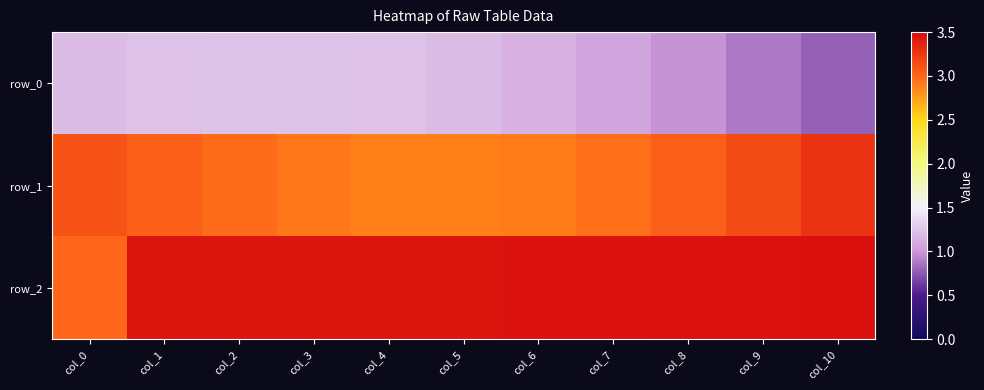

At col_7, list the series in order from smallest to largest.

row_0, row_1, row_2